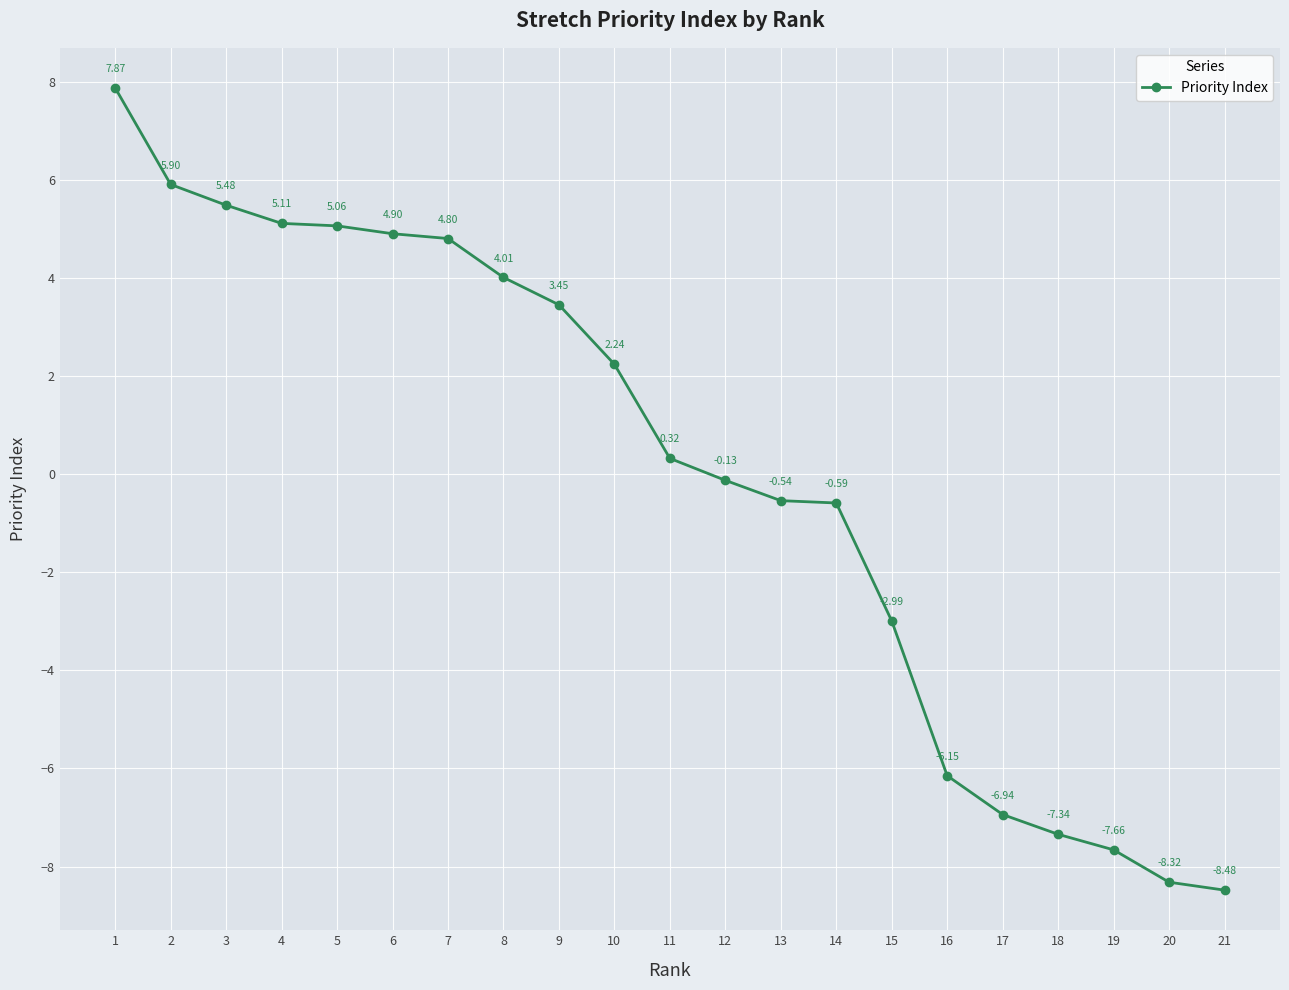

What is the change in value from 16 to 20?

-2.2